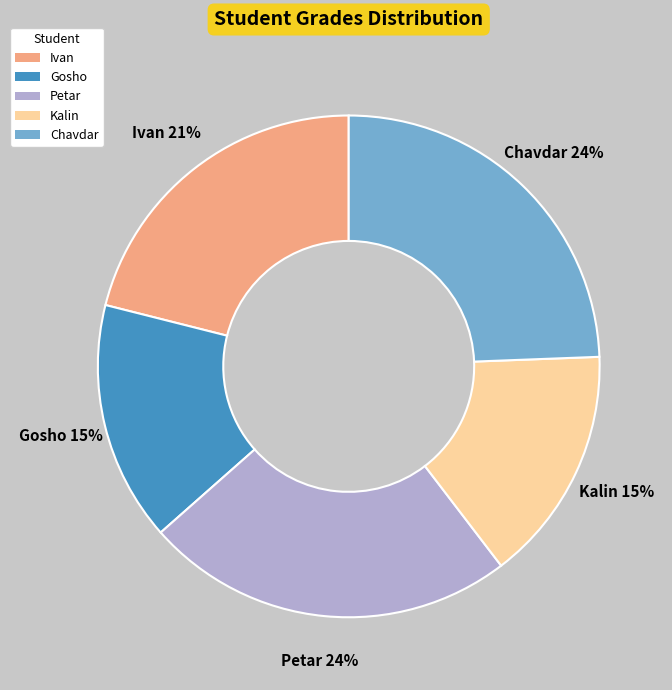

Does any single category account for the majority?

No